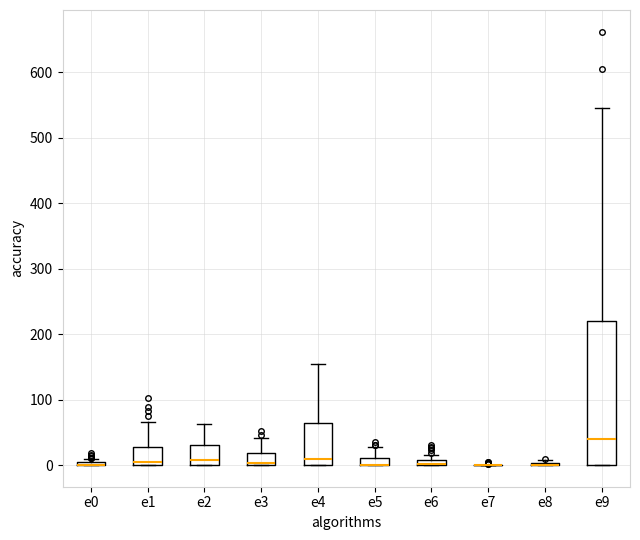

Comparing the boxes themselves (not the whiskers), which one is the tallest?

e9